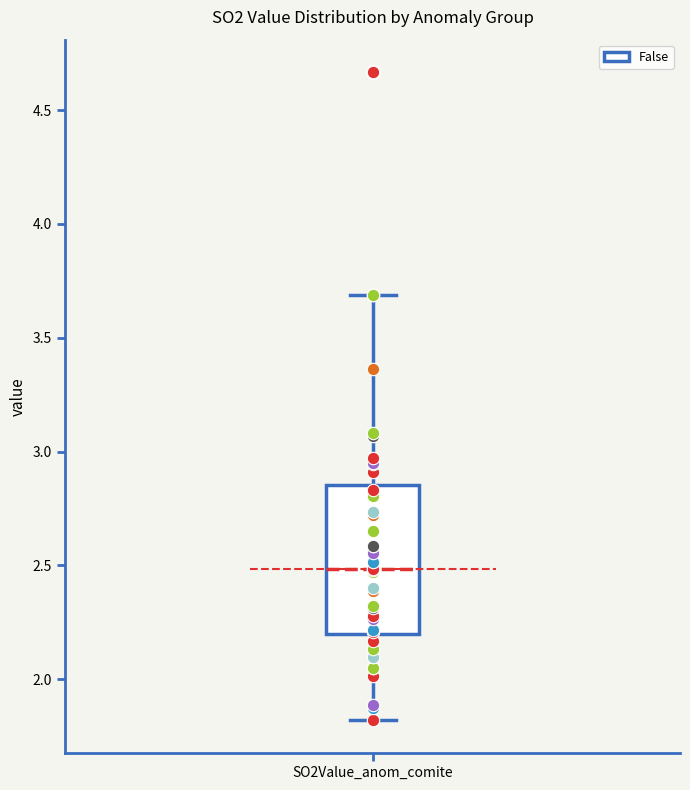

Read this box plot against the y-axis: the position of the median line, the range covered by the box, and the ends of both whiskers. The values are not printed on the chart, so give them approximately, as read against the axis.

median 2.50, box 2.20 to 2.85, whiskers 1.80 to 3.70